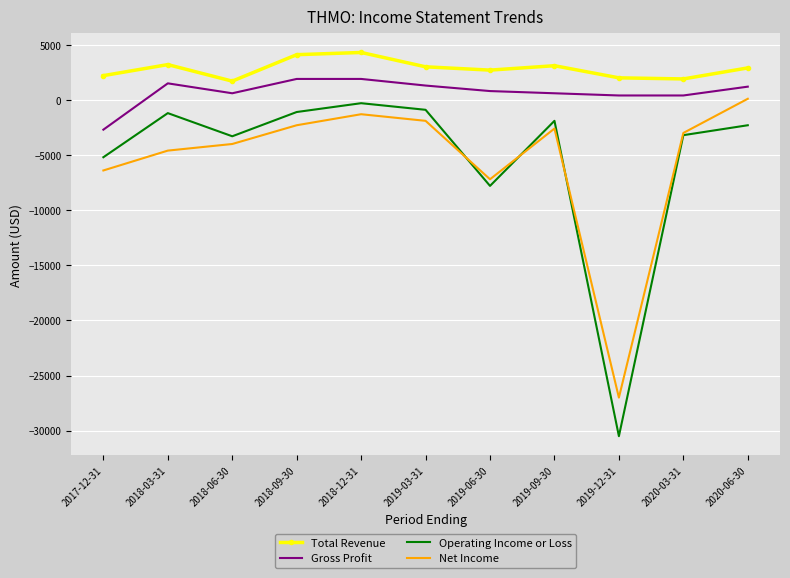

What is the maximum value shown in the chart?

4300